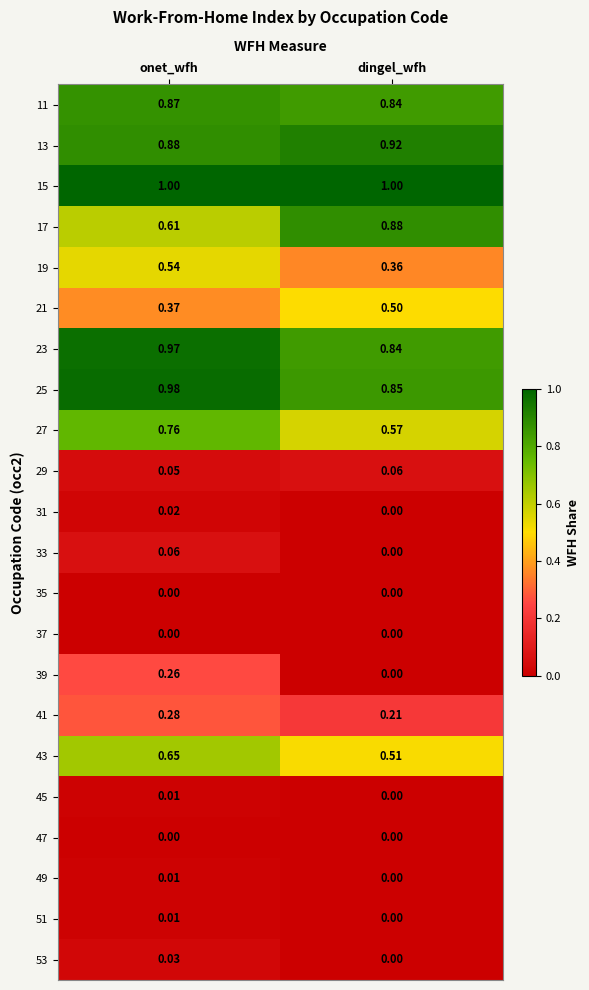

Rank the categories by 19 value from lowest to highest.

dingel_wfh, onet_wfh